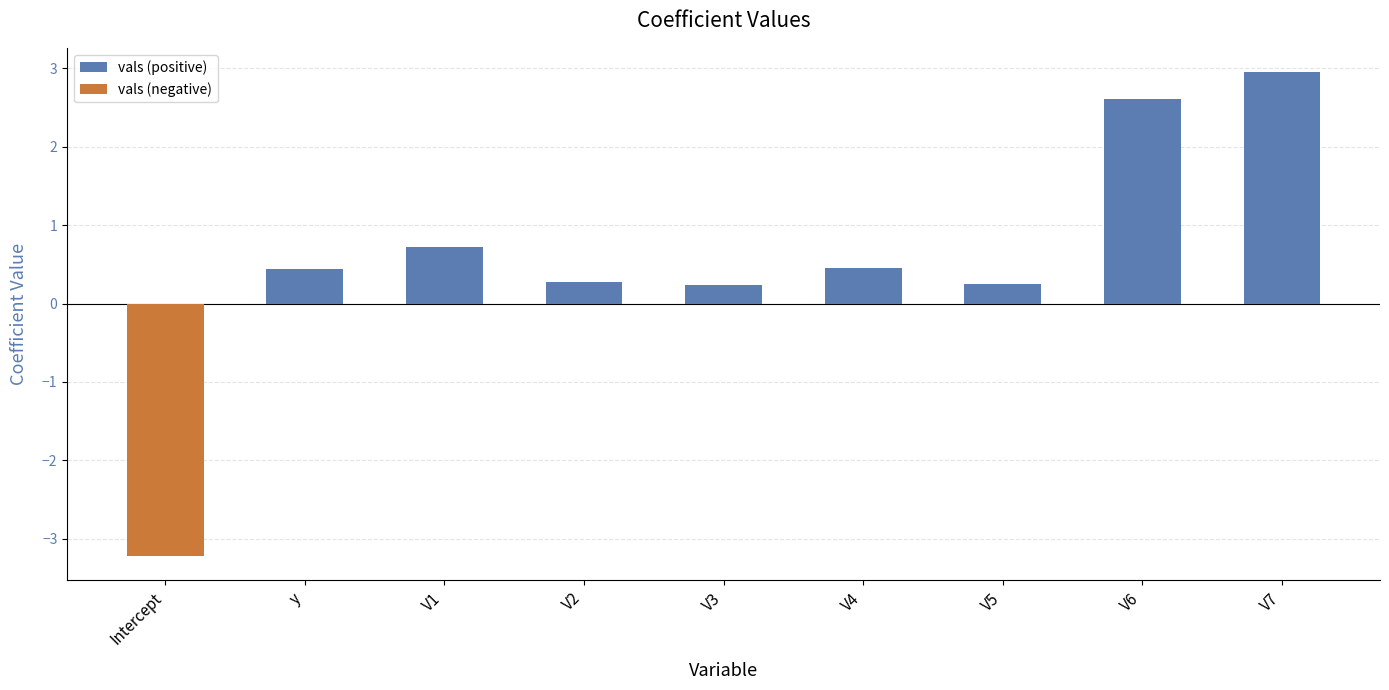

What is the difference between the maximum and second lowest values?

2.7